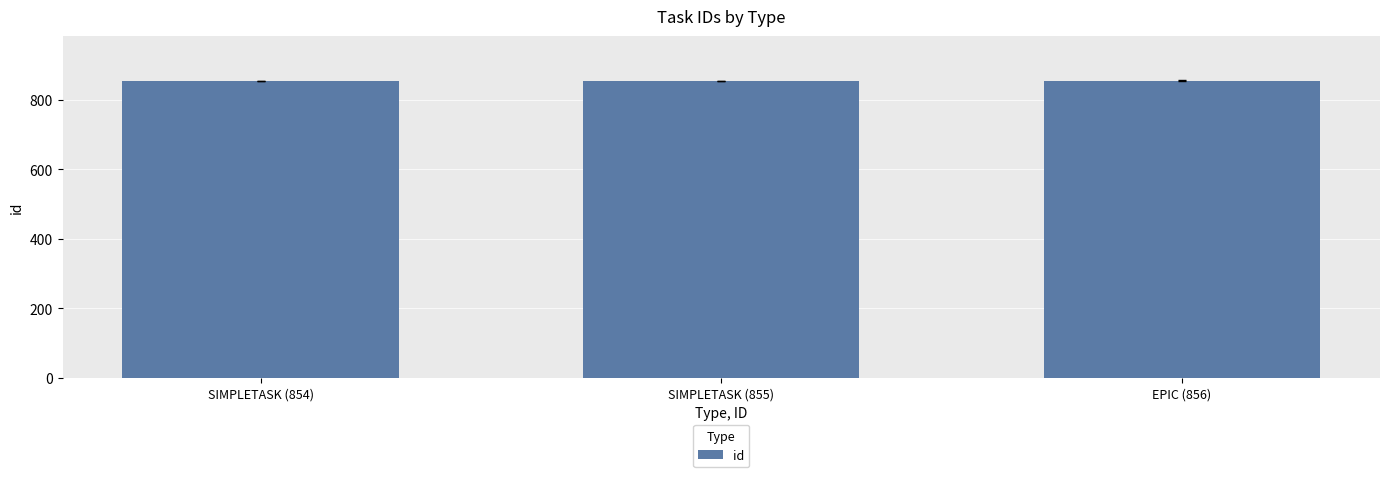

What is the ratio of the value at EPIC (856) to the value at SIMPLETASK (854)?

1.0